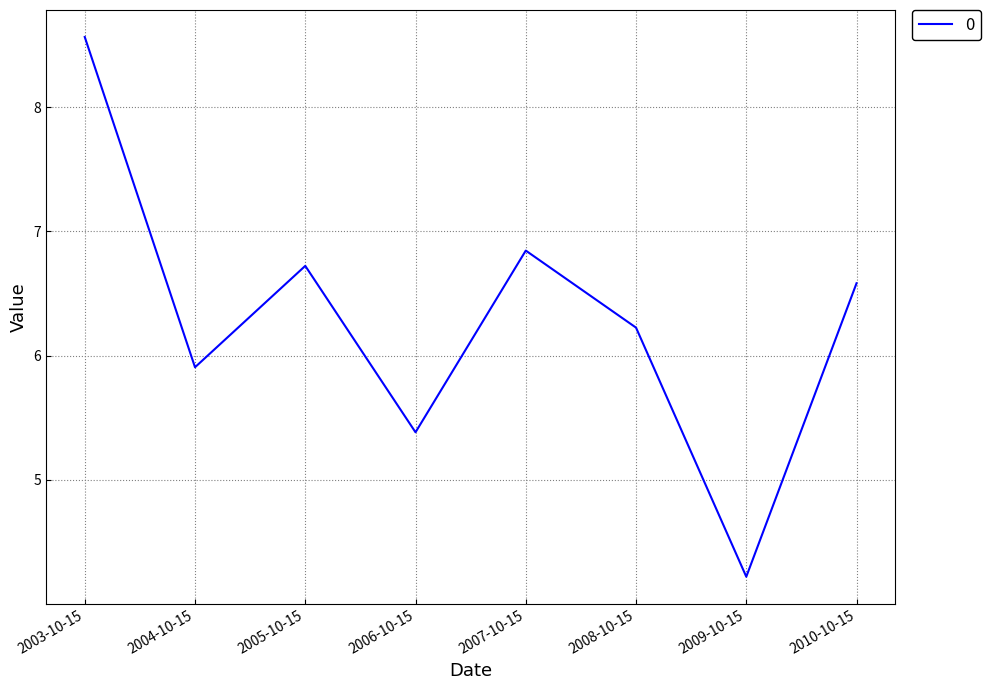

Rank the categories by value from lowest to highest.

2009-10-15, 2006-10-15, 2004-10-15, 2008-10-15, 2010-10-15, 2005-10-15, 2007-10-15, 2003-10-15